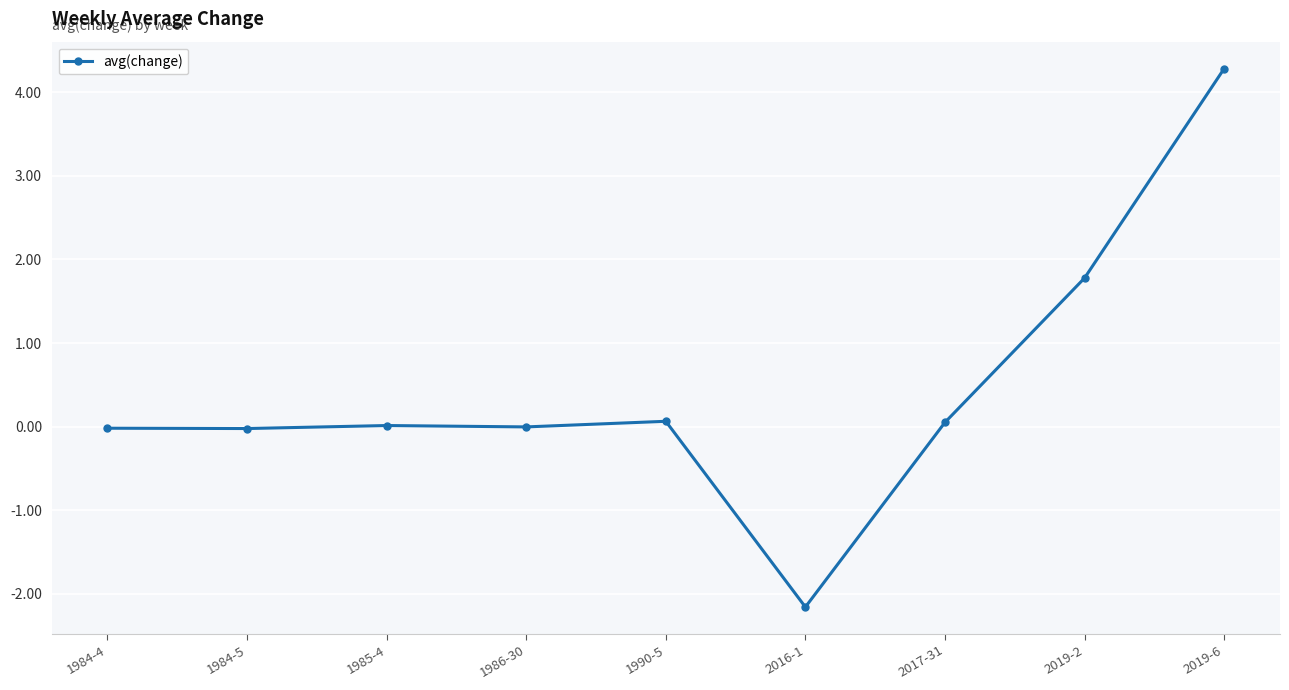

What is the change in value from 1990-5 to 2019-6?

+4.2